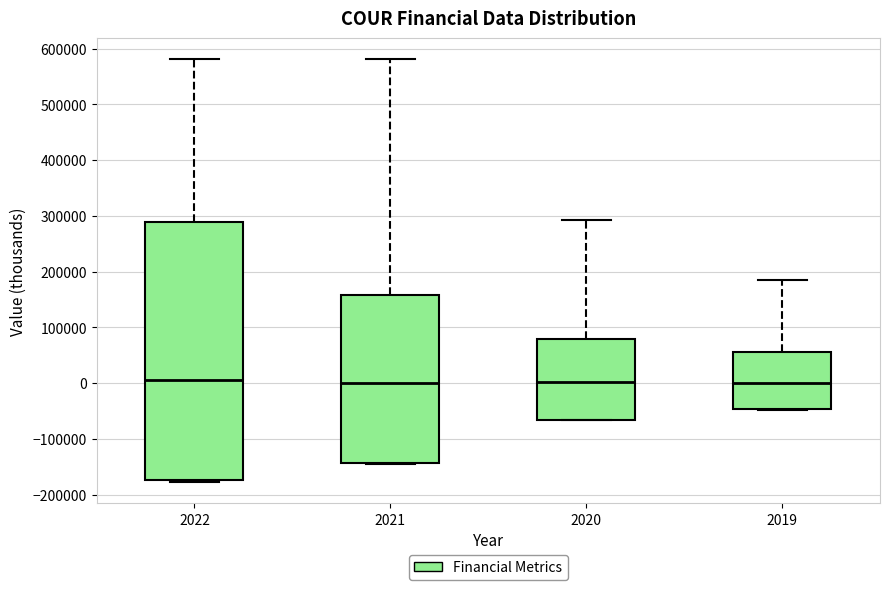

Reading left to right, transcribe this box plot: for each box, give where its median line is, the range the box spans, and where its two whiskers end, as read against the y-axis. The values are not printed on the chart, so give them approximately, as read against the axis.

2022: median 10000, box -170000 to 290000, whiskers -180000 to 580000
2021: median 0, box -140000 to 160000, whiskers -150000 to 580000
2020: median 0, box -70000 to 80000, whiskers -70000 to 290000
2019: median 0, box -50000 to 60000, whiskers -50000 to 180000